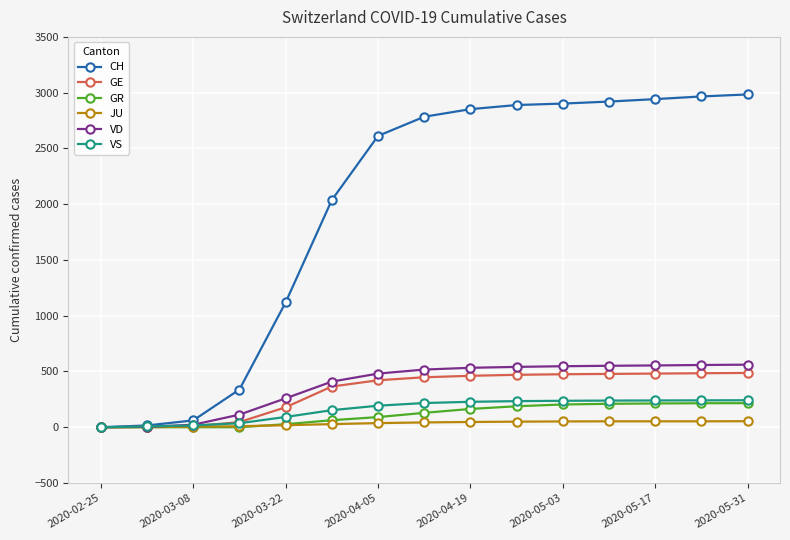

Which series has the largest total across all categories?

CH